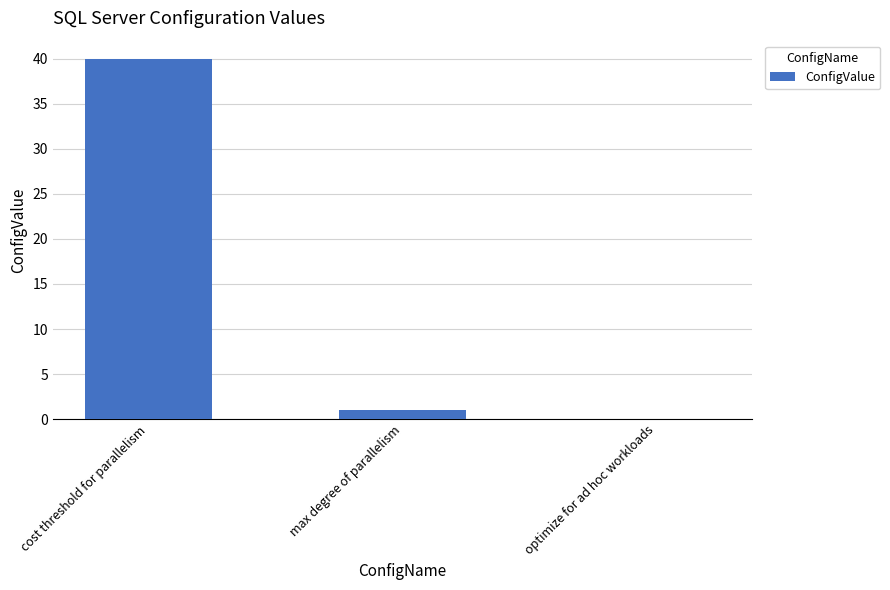

Which label corresponds to the largest value in the chart?

cost threshold for parallelism